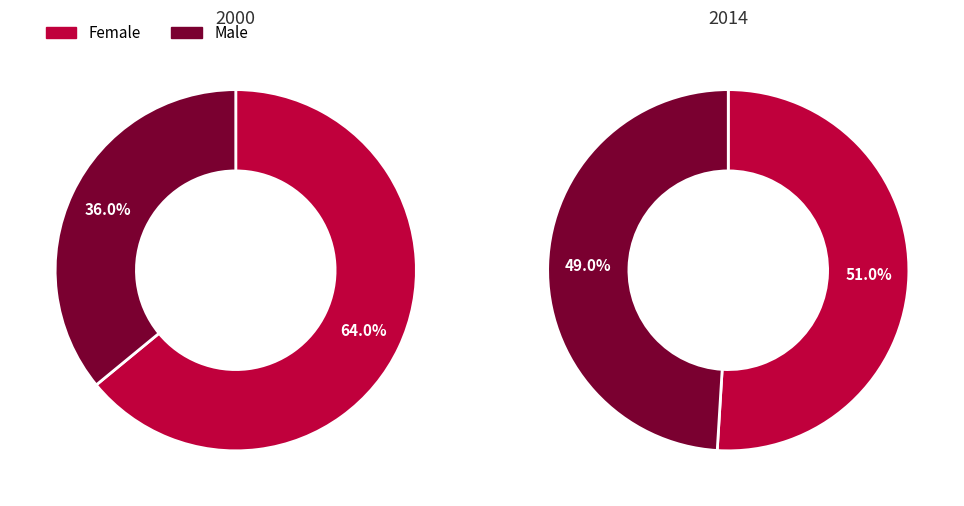

Is it true that Male is 49% of the pie?

True